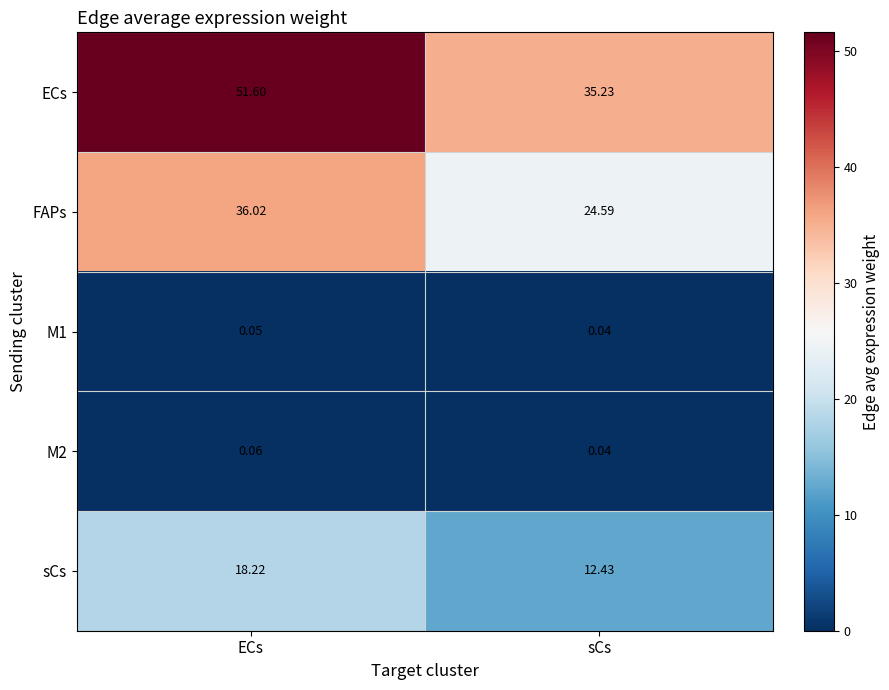

List the labels in order of M2 value, largest first.

ECs, sCs